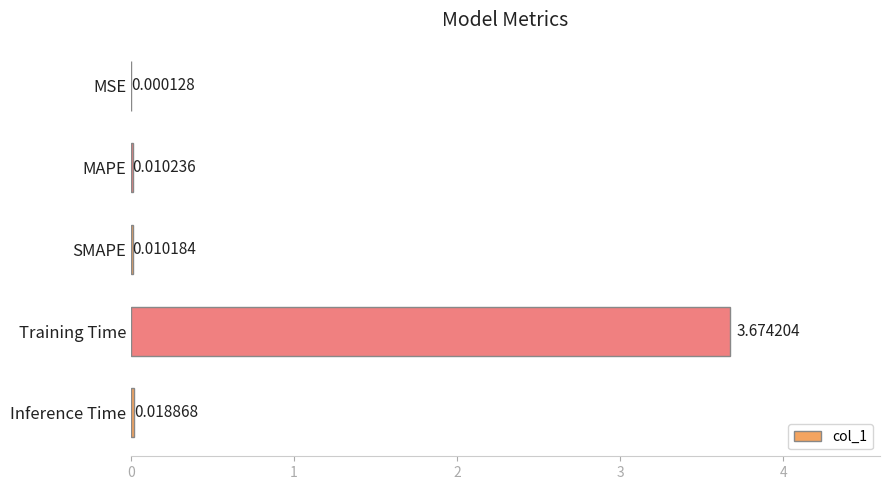

Are the bars horizontal?

Yes